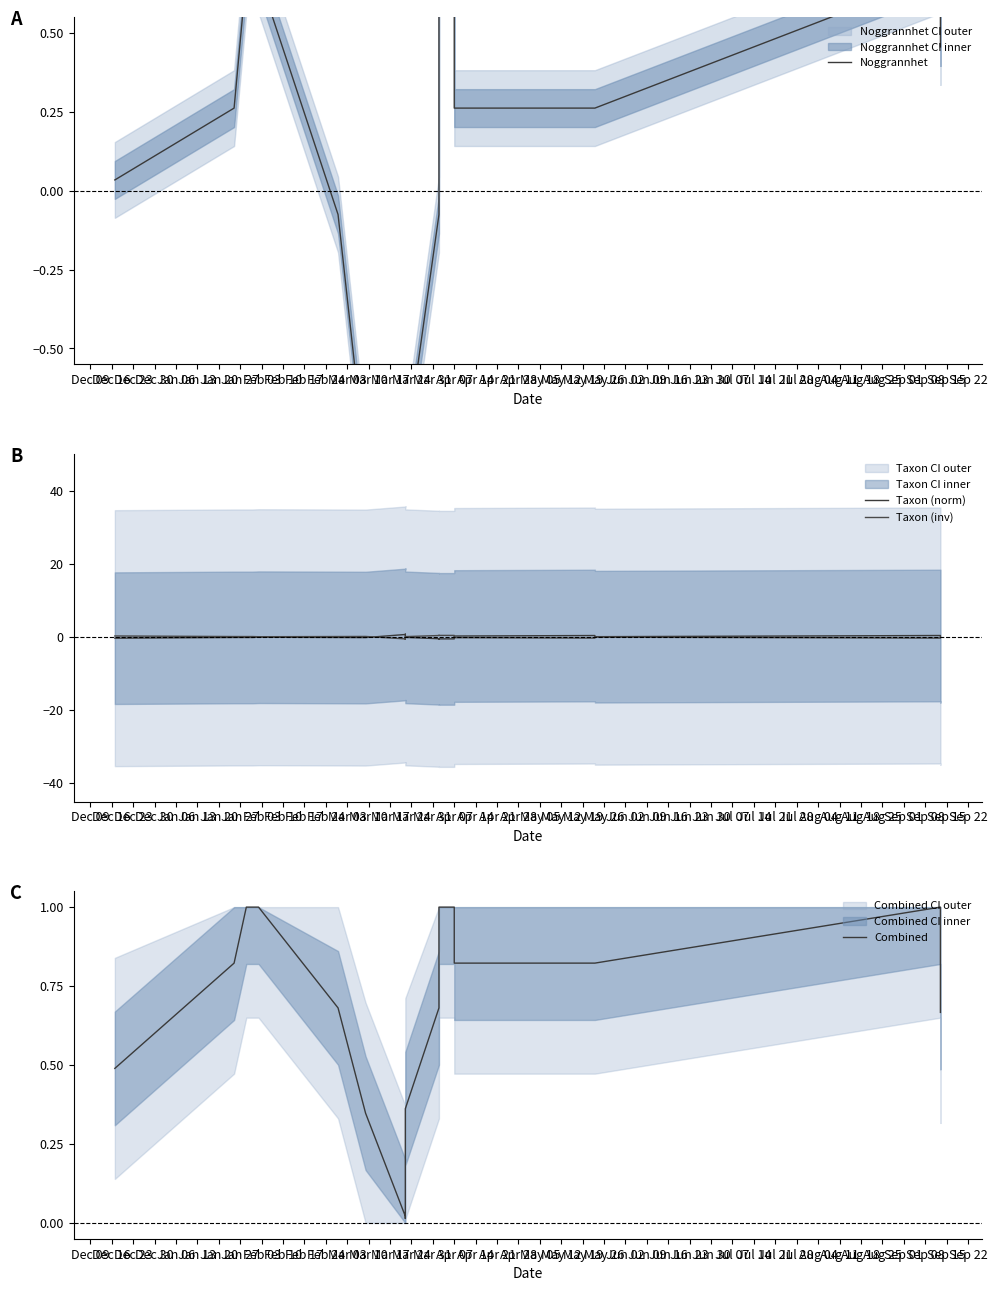

Which series has the largest range (max minus min)?

Noggrannhet